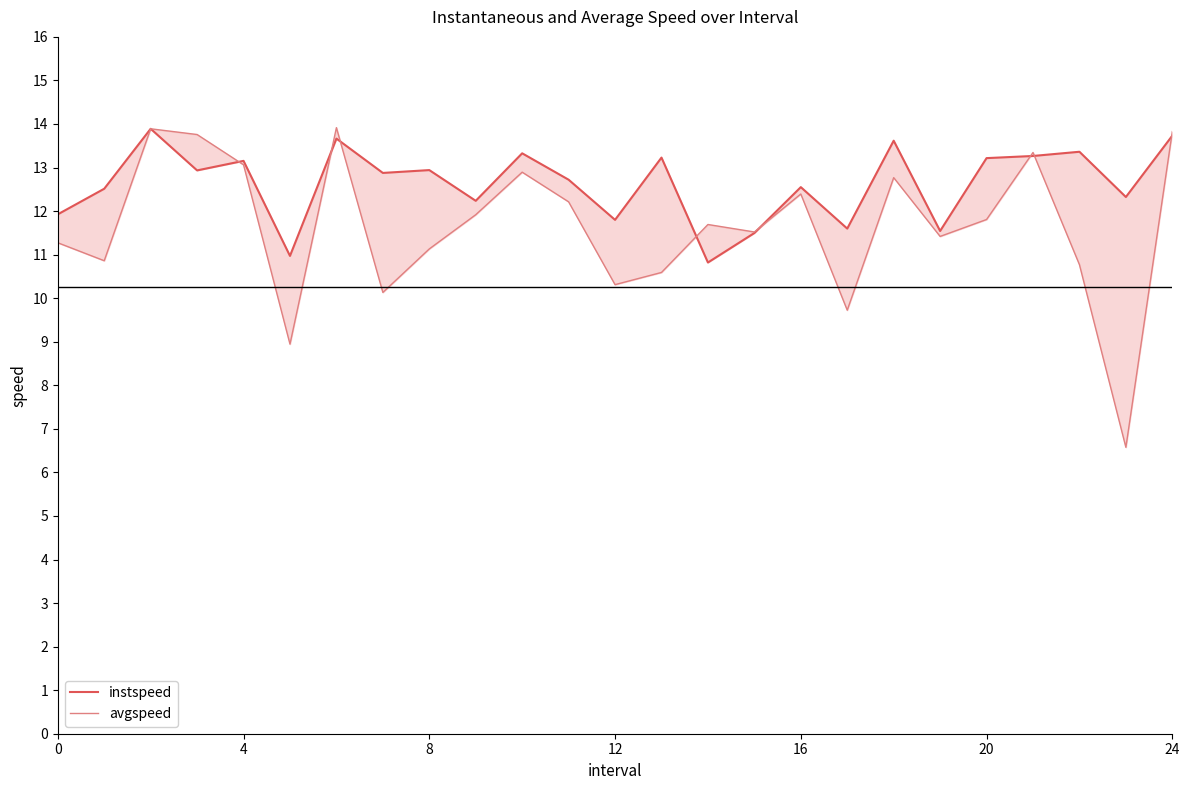

List the series in order of their overall mean, lowest first.

avgspeed, instspeed